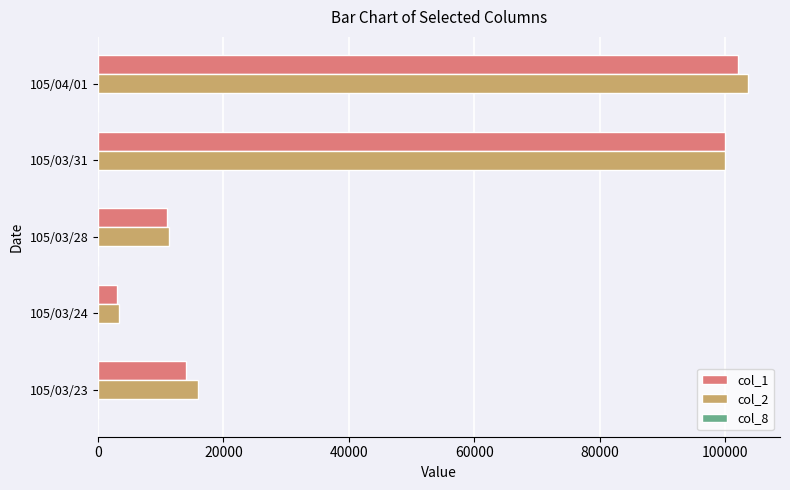

The value of col_2 at 105/03/31 is 23057. True or false?

False